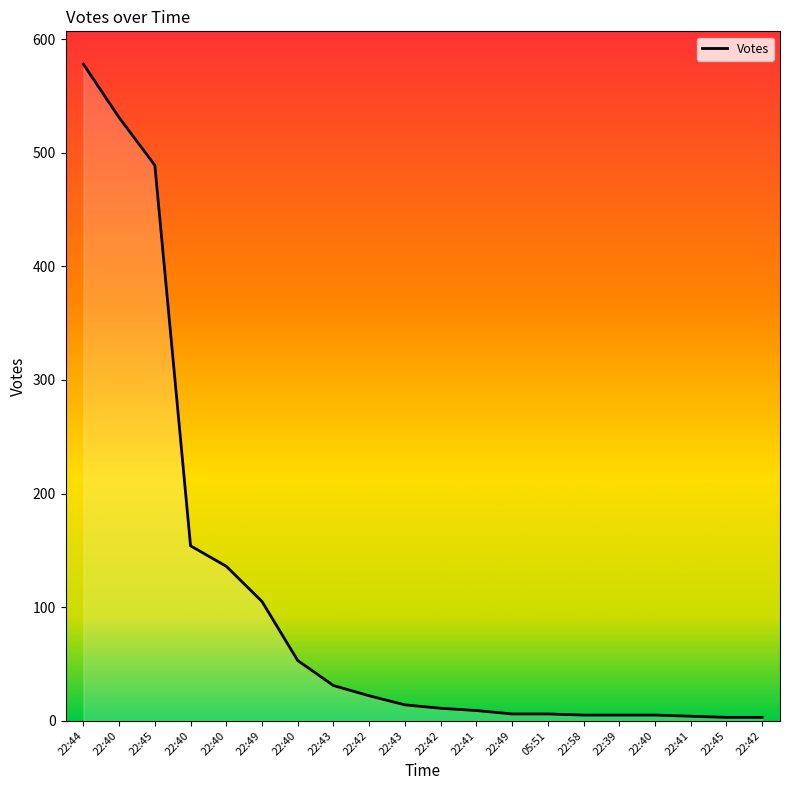

What is the label of the 17th point from the right?

22:40